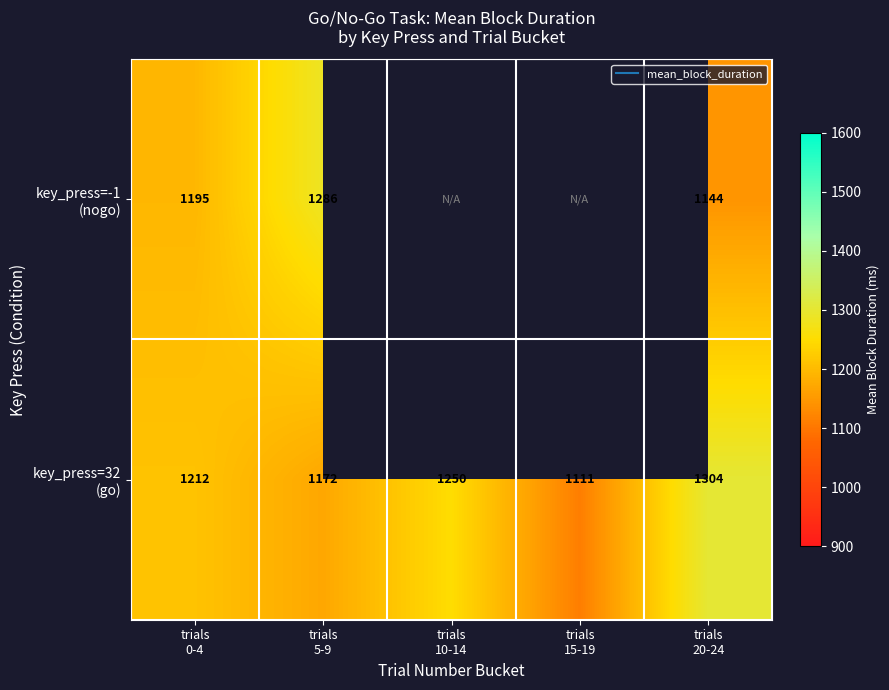

Where is key_press=-1 (nogo) nearest to the value 1215?

trials 0-4